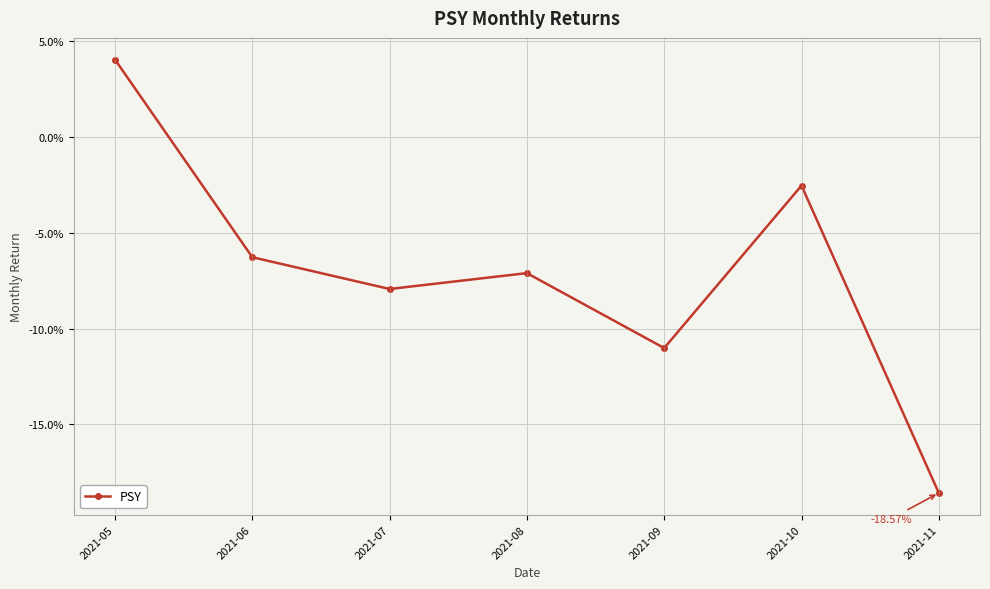

Which label corresponds to the largest value in the chart?

2021-05